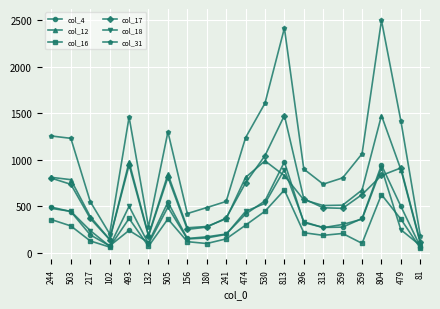

The col_4 series shows 86 at 156. True or false?

False